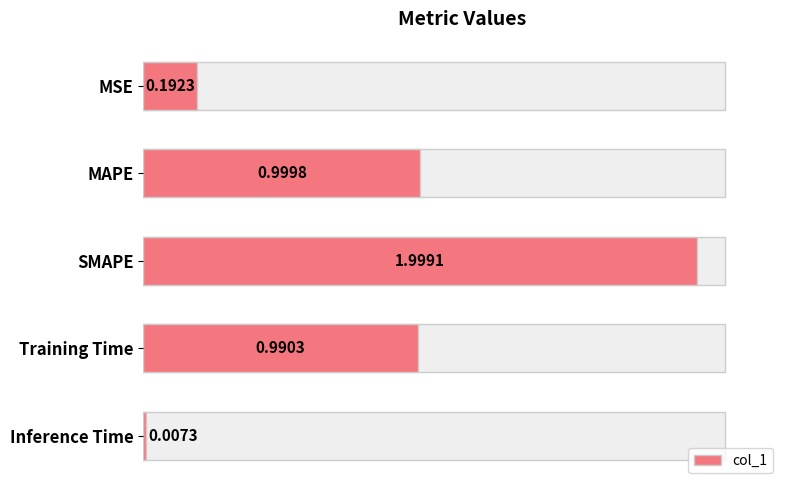

The chart shows a value of 0.2 at MSE. True or false?

True